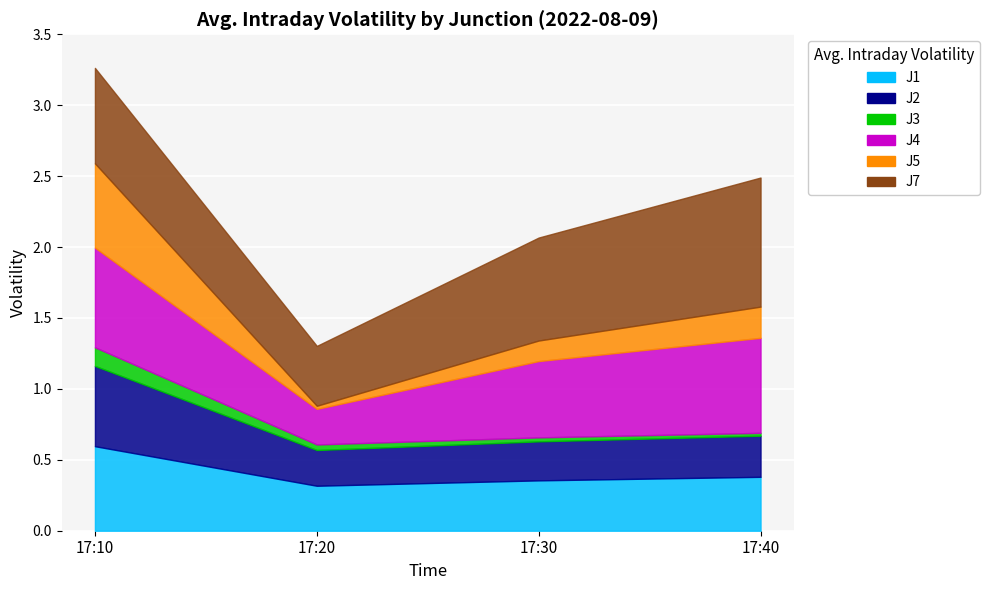

How many lines are shown in the chart?

6